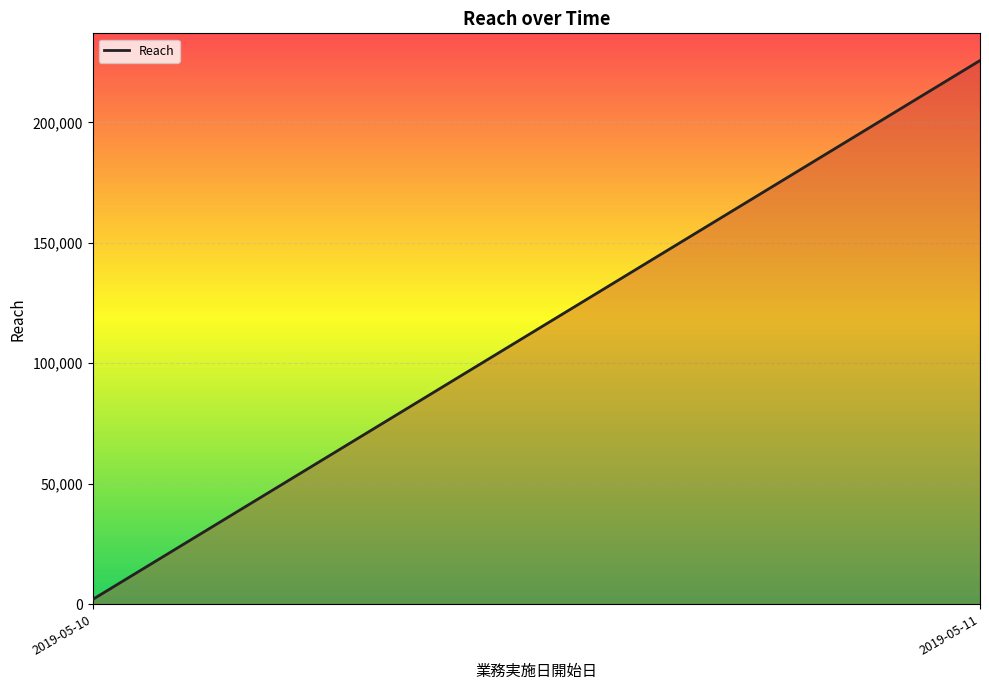

Reading right to left, what are all the values shown in this chart?

225710	1948